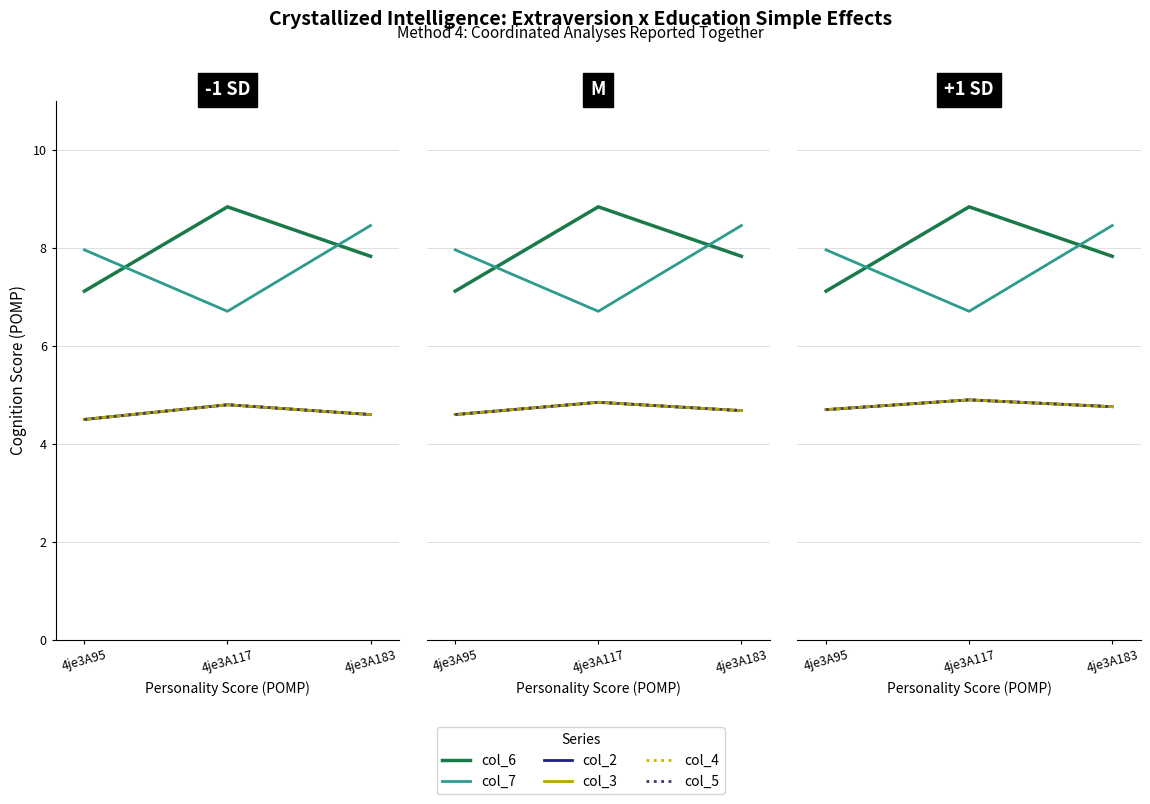

What is the value of the col_7 point at the 2nd from the left?

6.7